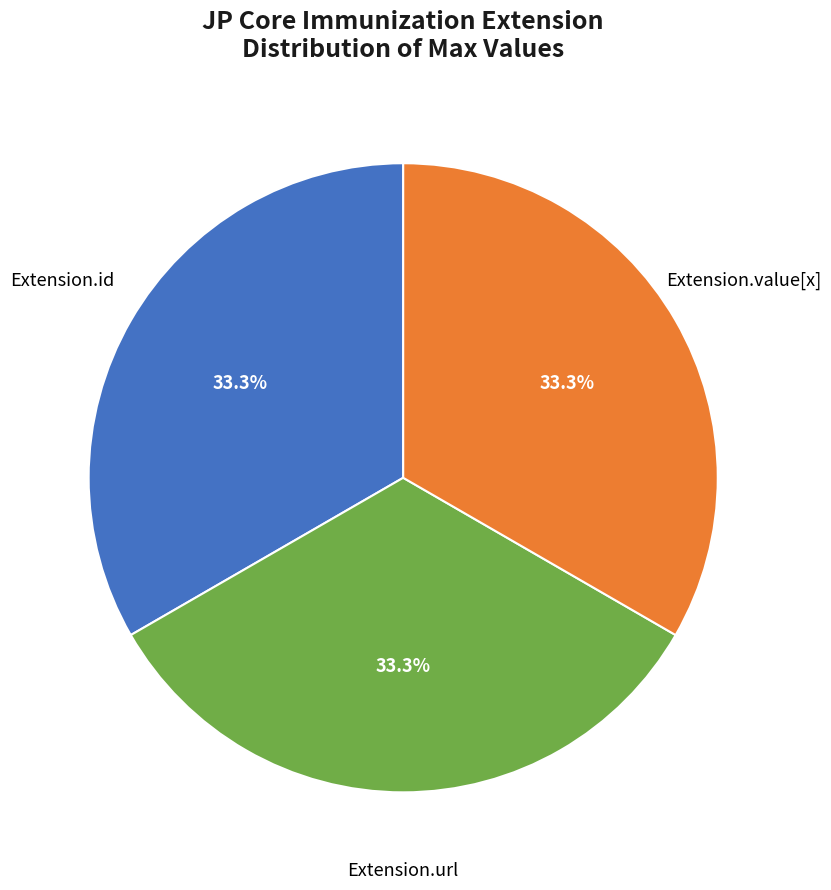

How many slices are in this pie chart?

3